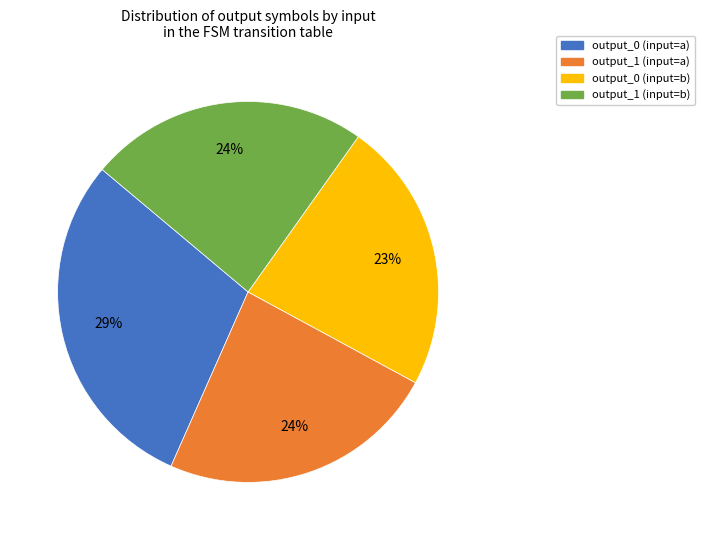

Is there a majority slice in this chart?

No